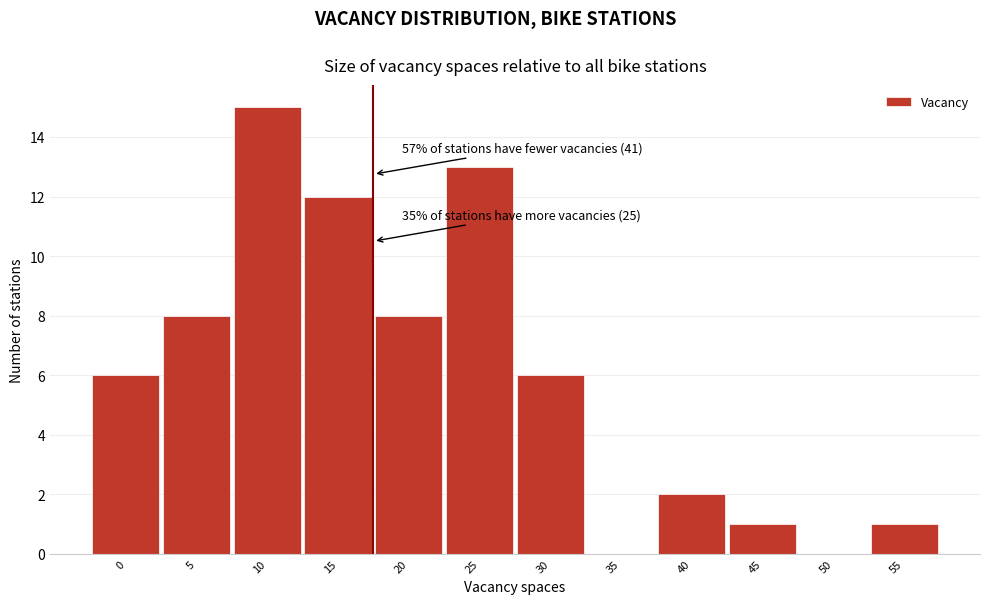

Reading right to left, transcribe all the data shown in this chart.

55=1	50=0	45=1	40=2	35=0	30=6	25=13	20=8	15=12	10=15	5=8	0=6